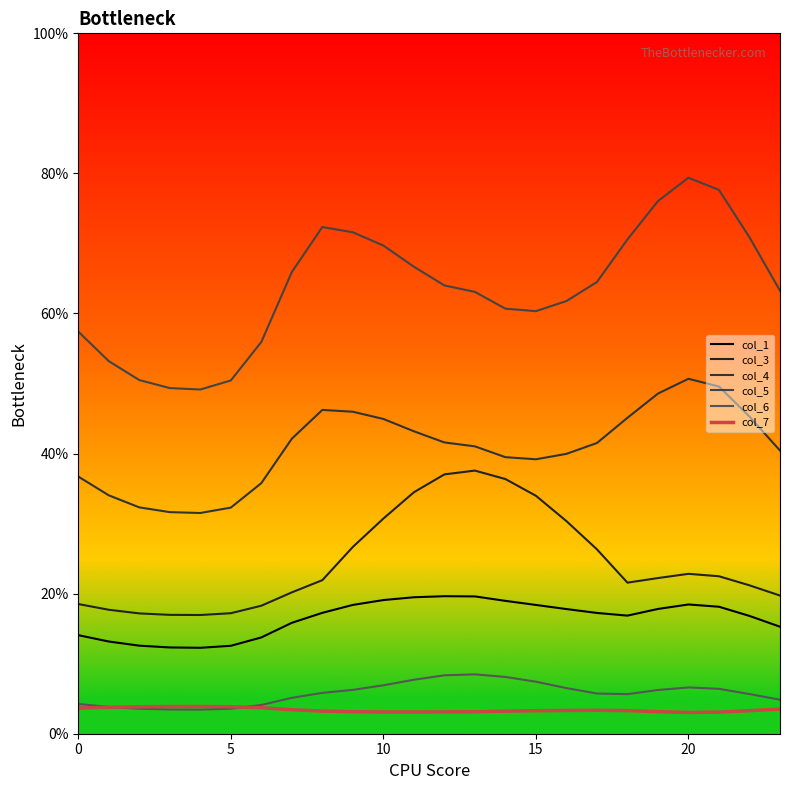

How many lines are shown in the chart?

6